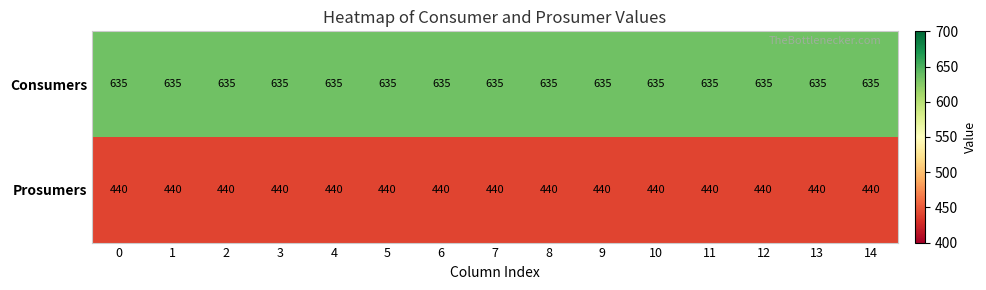

The Consumers series shows 635 at 6. True or false?

True